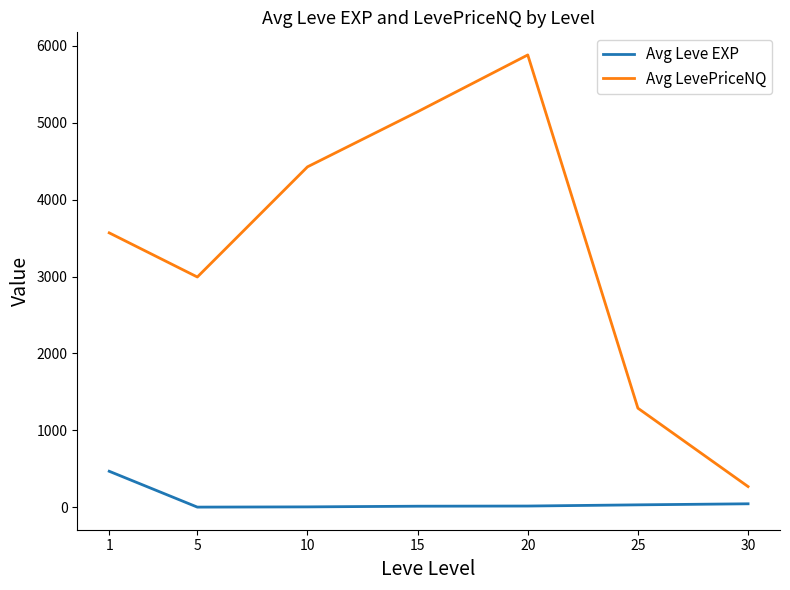

What is the total value across all series at 1?

4037.3